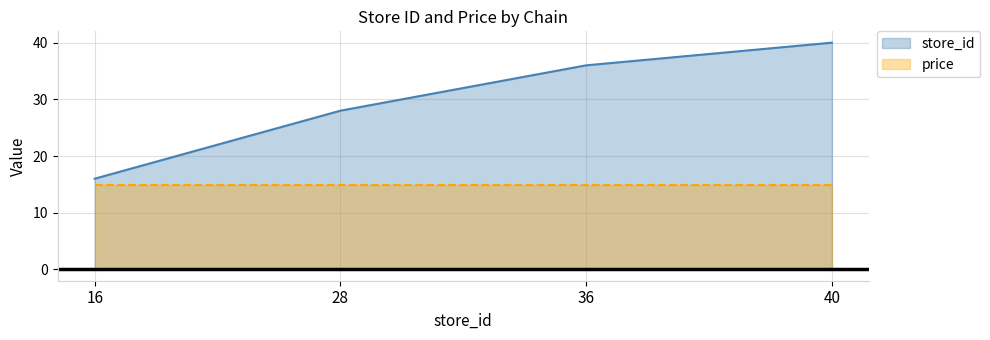

Which category has the lowest value across all series?

16